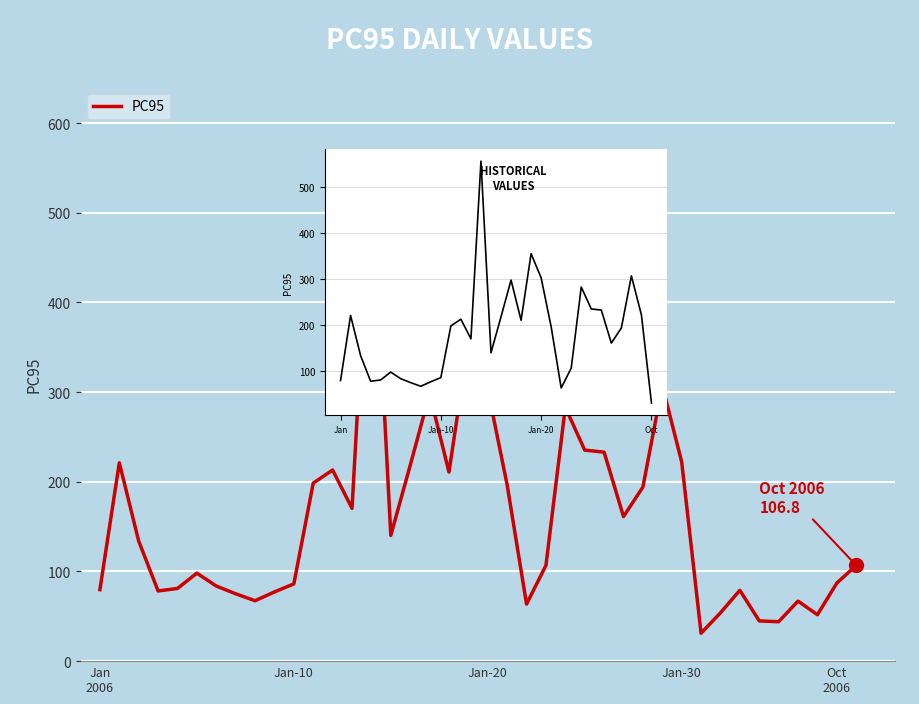

Rank the categories by value from lowest to highest.

2006-10-1, 2006-10-13, 2006-10-12, 2006-10-15, 2006-10-10, 2006-1-23, 2006-10-14, 2006-1-9, 2006-1-8, 2006-1-10, 2006-1-4, 2006-10-11, 2006-1-1, 2006-1-5, 2006-1-7, 2006-1-11, 2006-10-16, 2006-1-6, 2006-1-24, 2006-10-17, 2006-1-3, 2006-1-16, 2006-1-28, 2006-1-14, 2006-1-29, 2006-1-22, 2006-1-12, 2006-1-19, 2006-1-13, 2006-1-17, 2006-1-2, 2006-1-31, 2006-1-27, 2006-1-26, 2006-1-25, 2006-1-18, 2006-1-21, 2006-1-30, 2006-1-20, 2006-1-15